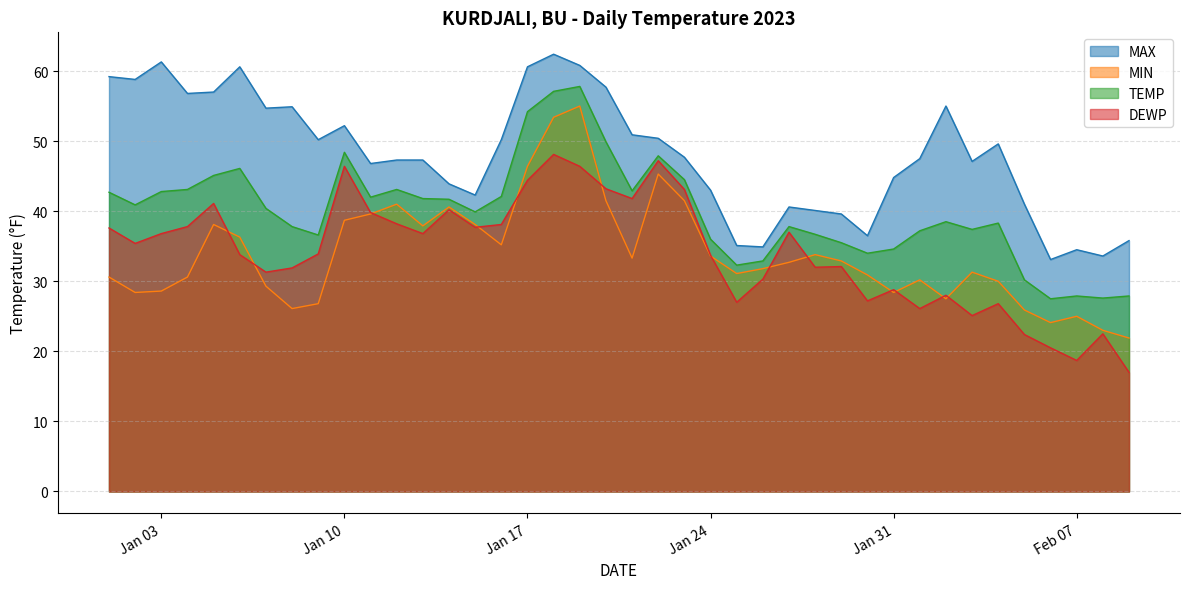

Is it true that DEWP equals 37.7 at 2023-01-25?

False